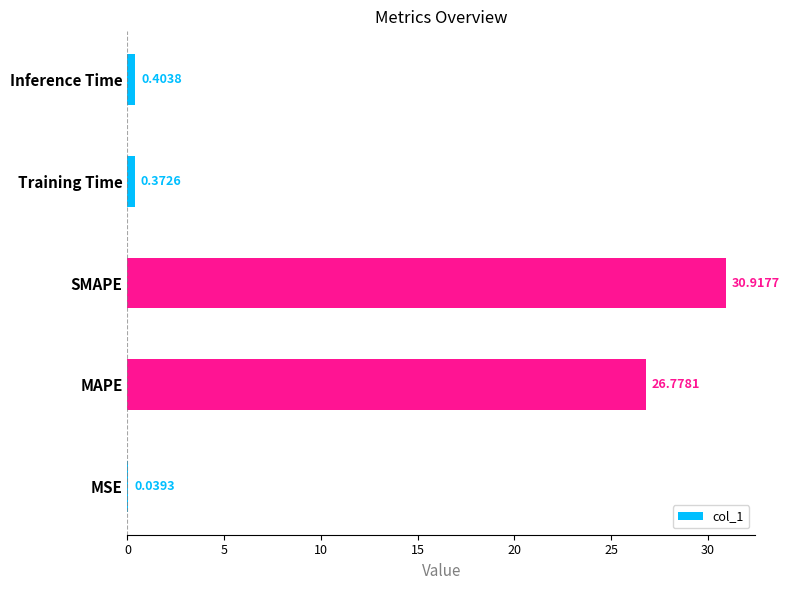

What is the change in value from SMAPE to Inference Time?

-30.5